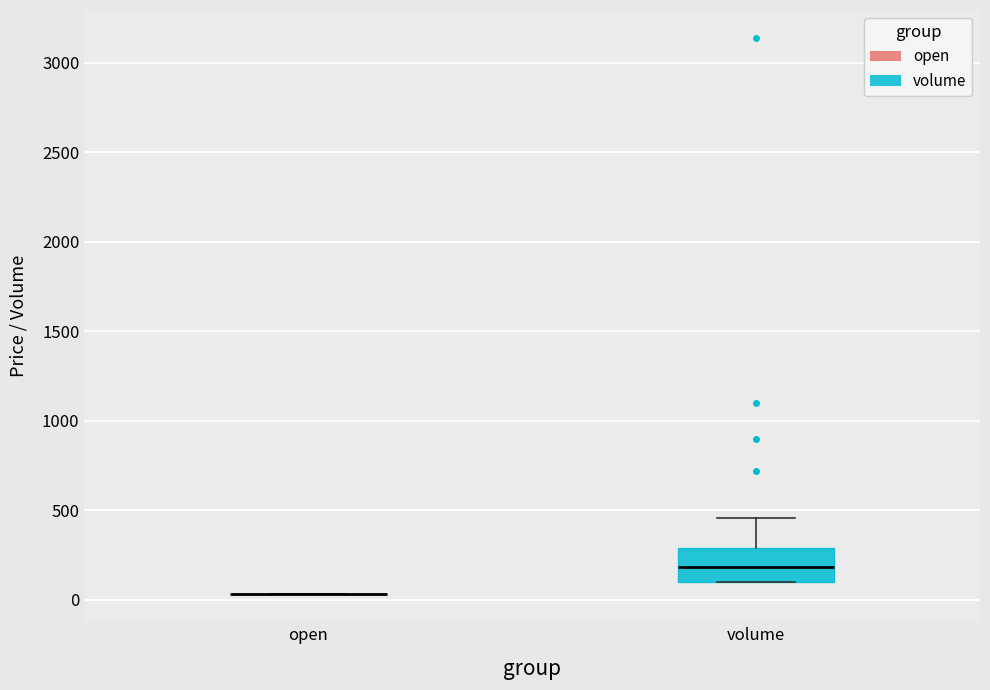

Reading left to right, transcribe this box plot: for each box, give where its median line is, the range the box spans, and where its two whiskers end, as read against the y-axis. The values are not printed on the chart, so give them approximately, as read against the axis.

open: box collapsed to a line at 50, whiskers 50 to 50
volume: median 200, box 100 to 300, whiskers 100 to 450